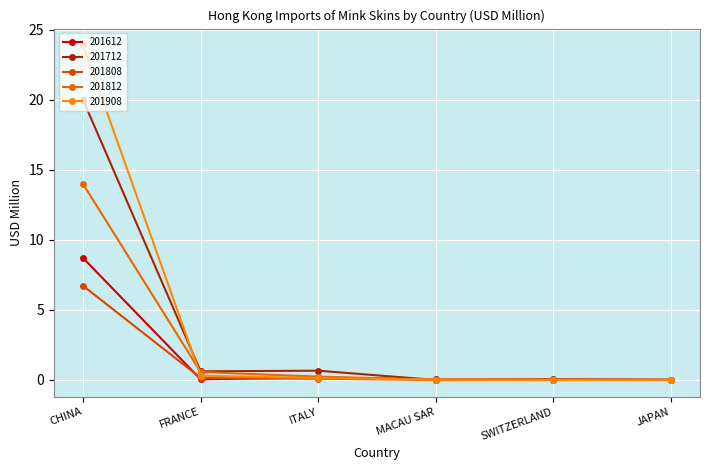

Rank the series by their maximum value, from highest to lowest.

201908, 201712, 201812, 201612, 201808